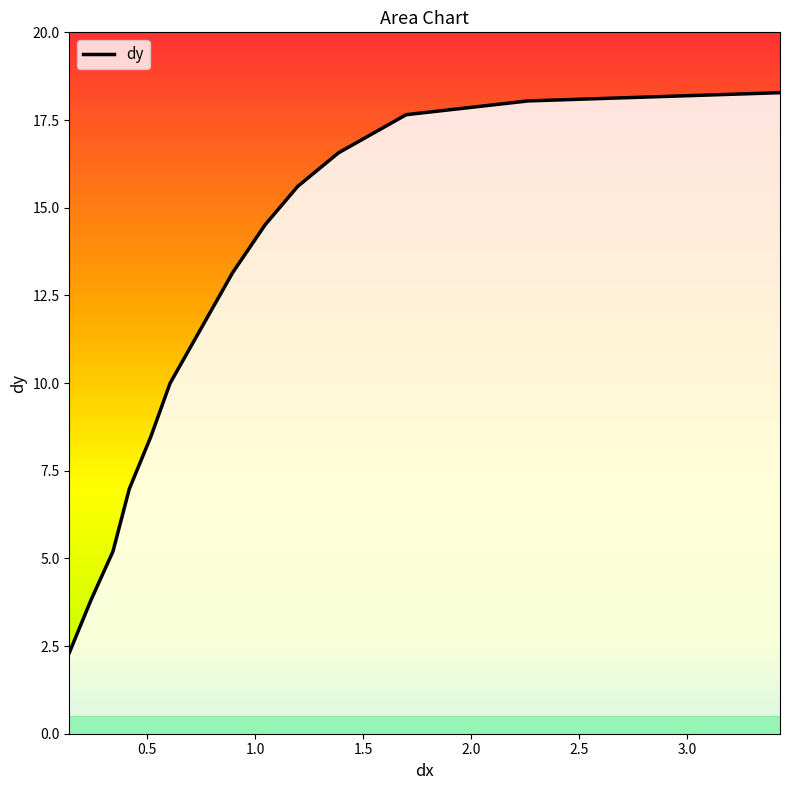

What is the smallest value displayed?

2.3